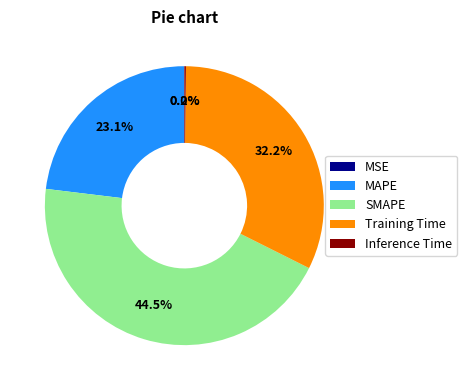

Is SMAPE the majority of the pie?

No